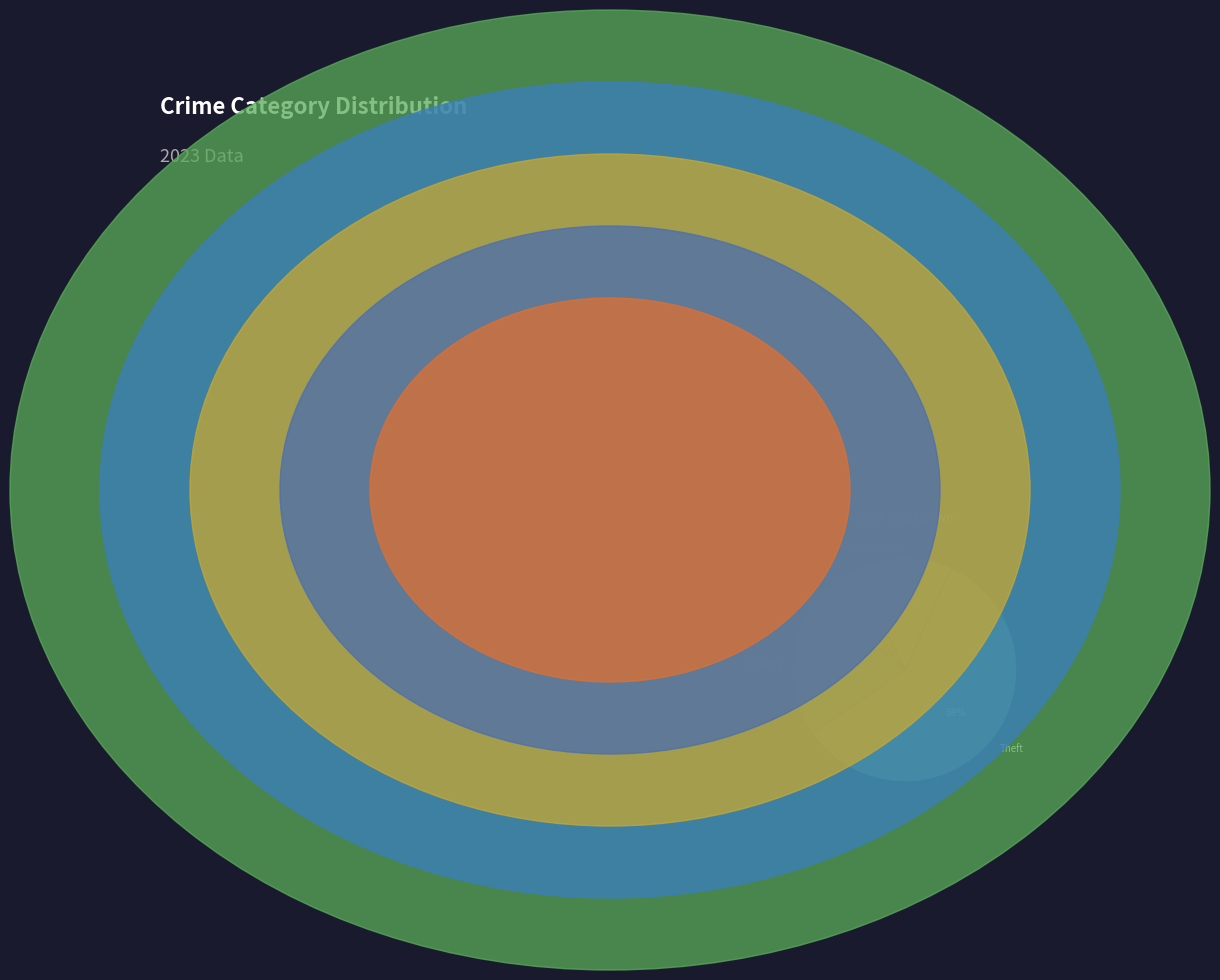

How many segments does this pie chart have?

5